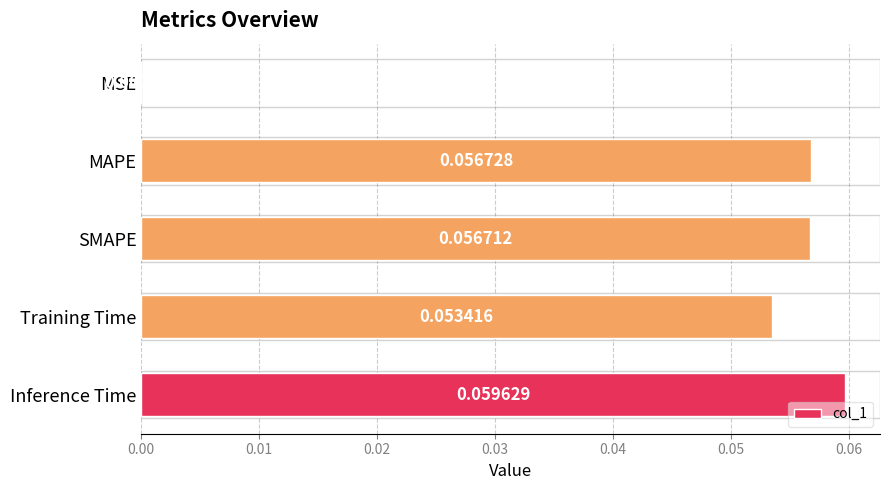

Between Inference Time and MSE, which is larger?

Inference Time